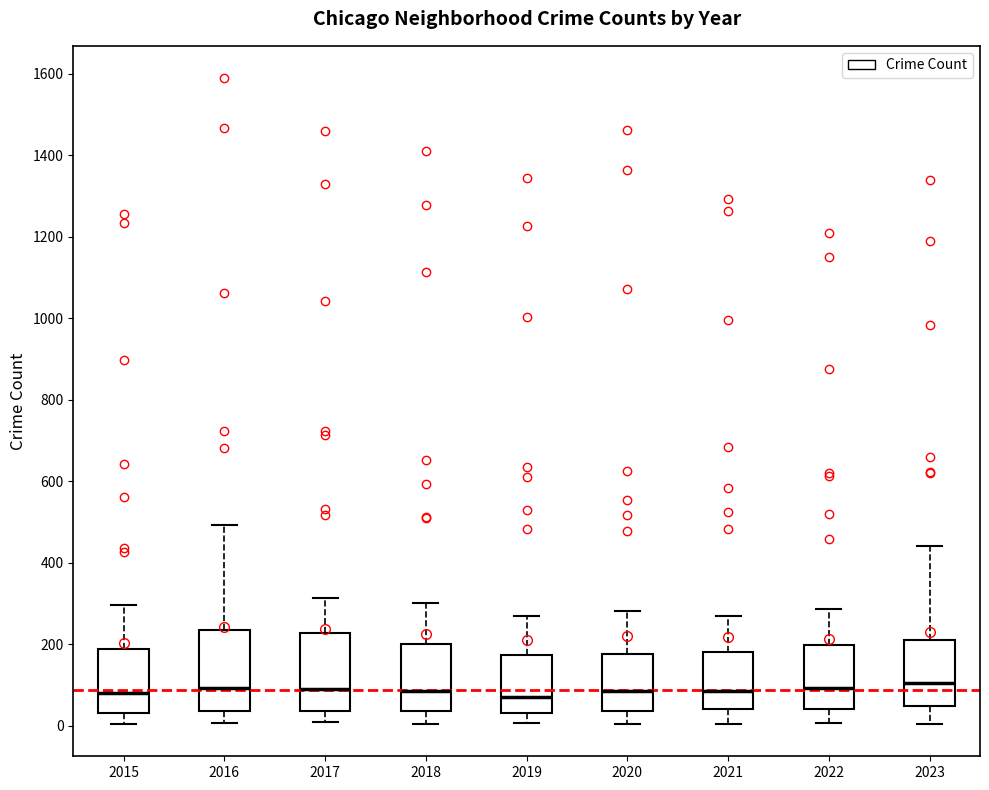

Reading left to right, transcribe this box plot: for each box, give where its median line is, the range the box spans, and where its two whiskers end, as read against the y-axis. The values are not printed on the chart, so give them approximately, as read against the axis.

2015: median 80, box 40 to 180, whiskers 0 to 300
2016: median 100, box 40 to 240, whiskers 0 to 500
2017: median 100, box 40 to 220, whiskers 0 to 320
2018: median 80, box 40 to 200, whiskers 0 to 300
2019: median 80, box 20 to 180, whiskers 0 to 260
2020: median 80, box 40 to 180, whiskers 0 to 280
2021: median 80, box 40 to 180, whiskers 0 to 260
2022: median 100, box 40 to 200, whiskers 0 to 280
2023: median 100, box 40 to 200, whiskers 0 to 440